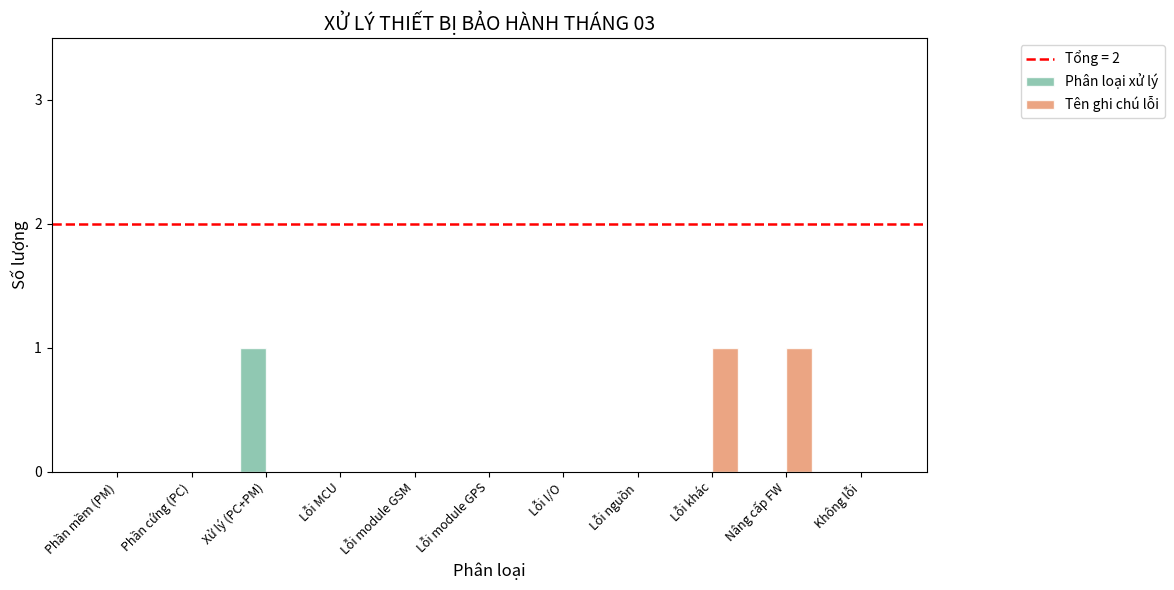

Which series changed the most between Nâng cấp FW and Không lỗi?

Tên ghi chú lỗi